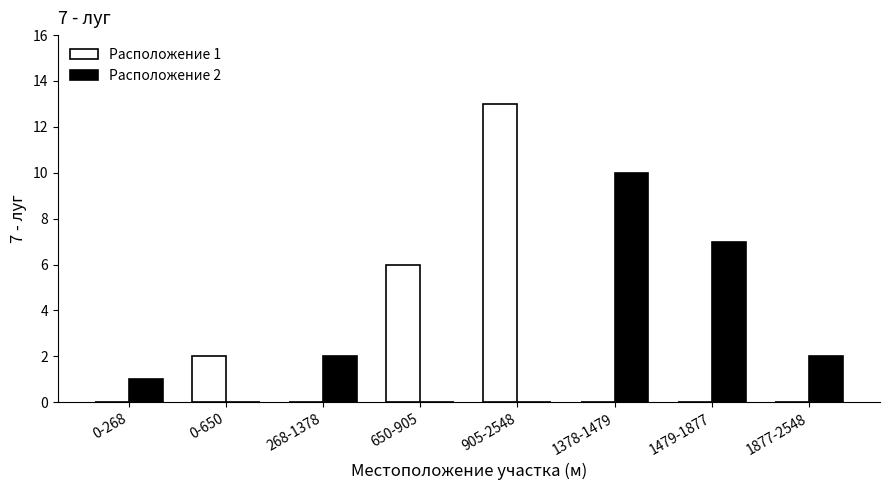

Which series changed the most between 268-1378 and 905-2548?

Расположение 1